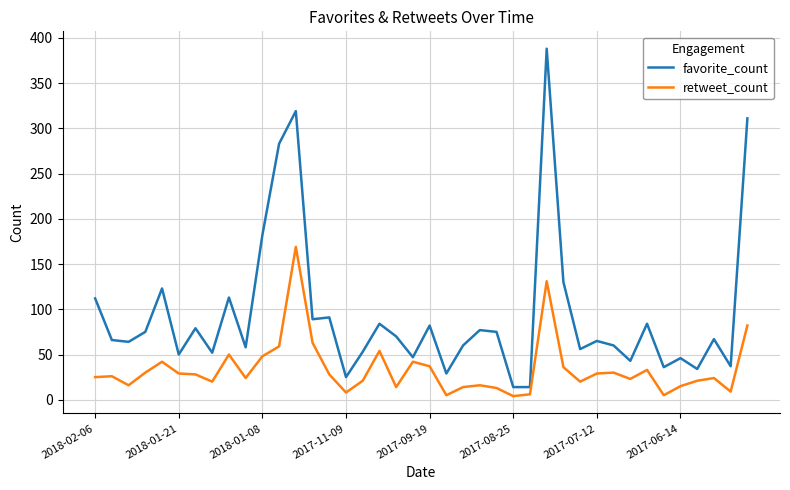

Which series has the largest total across all categories?

favorite_count